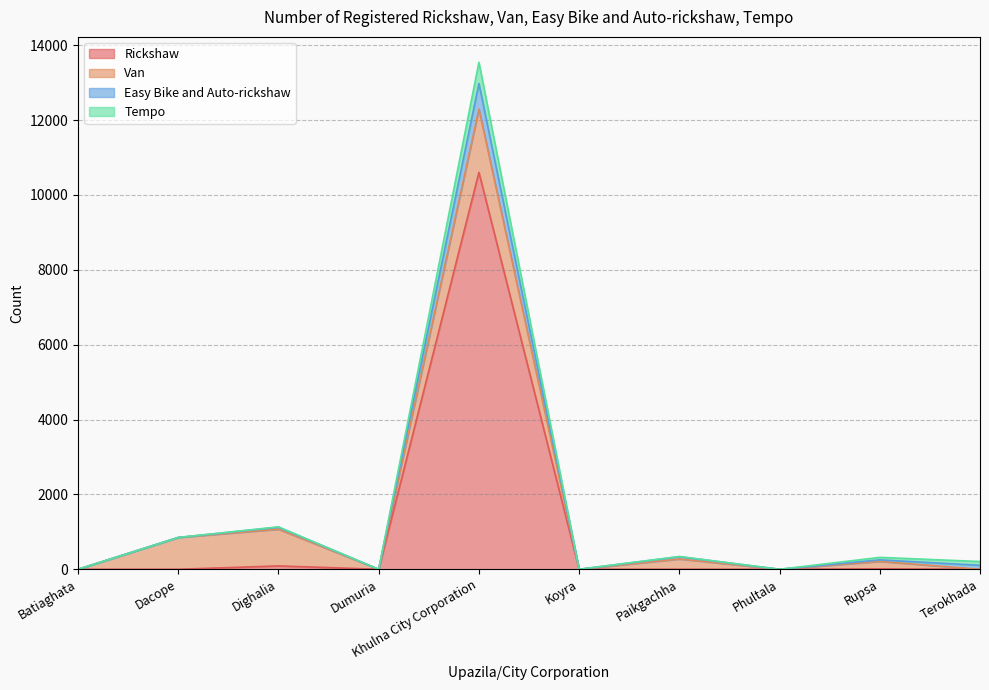

What is the sum of all Rickshaw values?

10707